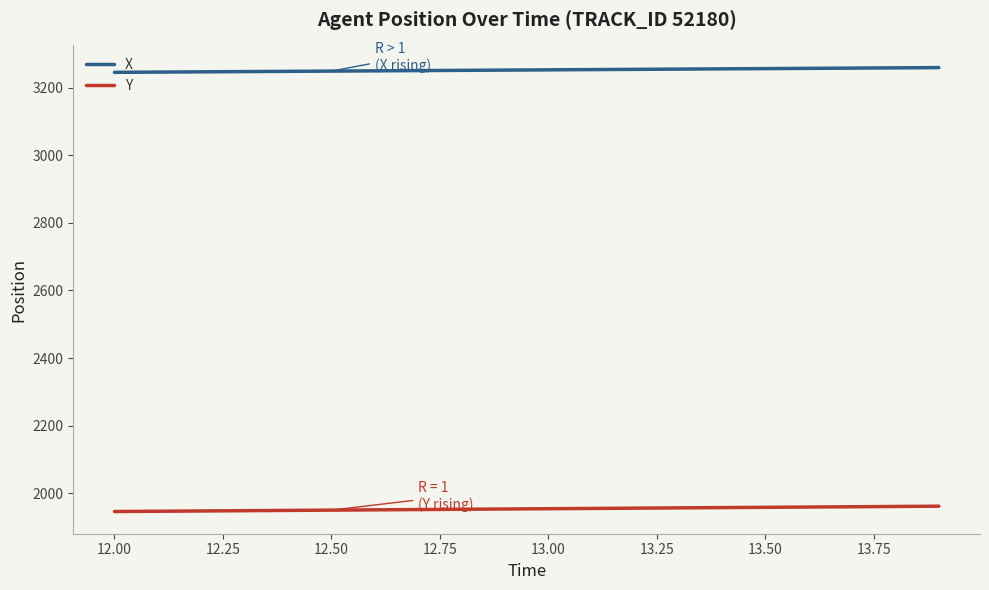

What is the lowest value of the Y series?

1945.4